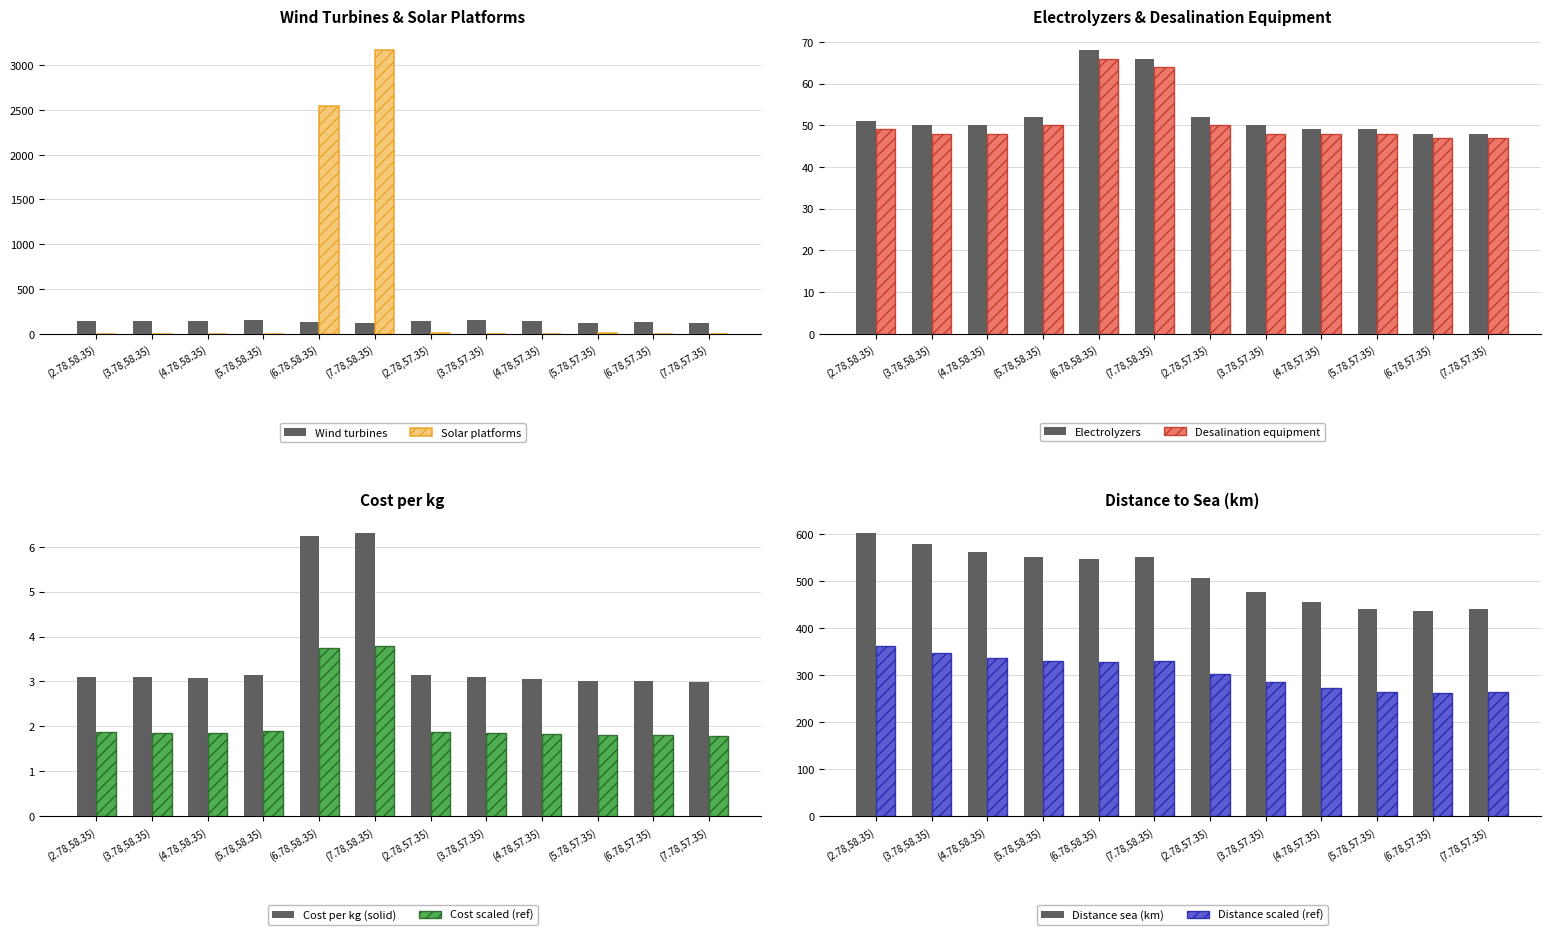

The value of Electrolyzers at (7.78,58.35) is 66. True or false?

True